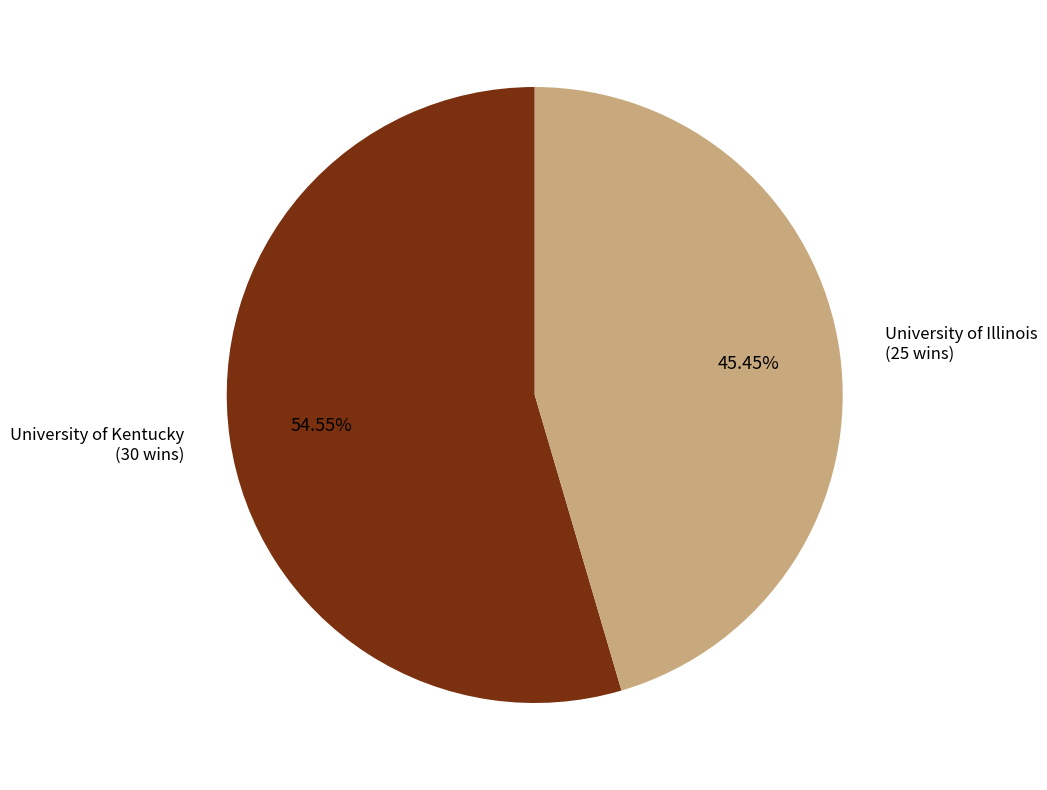

Which has a higher value, University of Kentucky or University of Illinois?

University of Kentucky